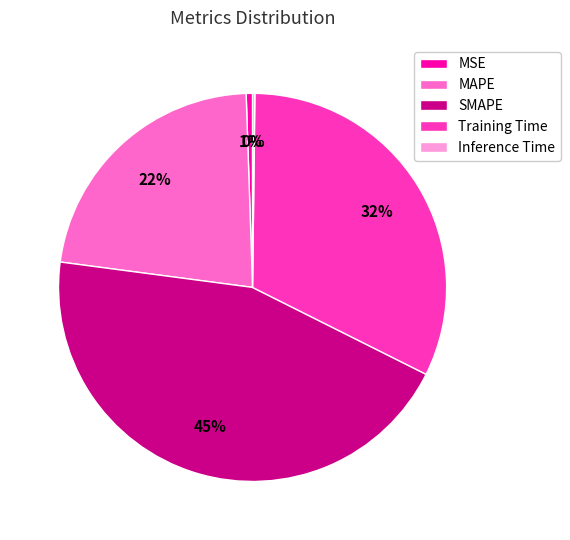

Which category has the biggest portion of the pie?

SMAPE